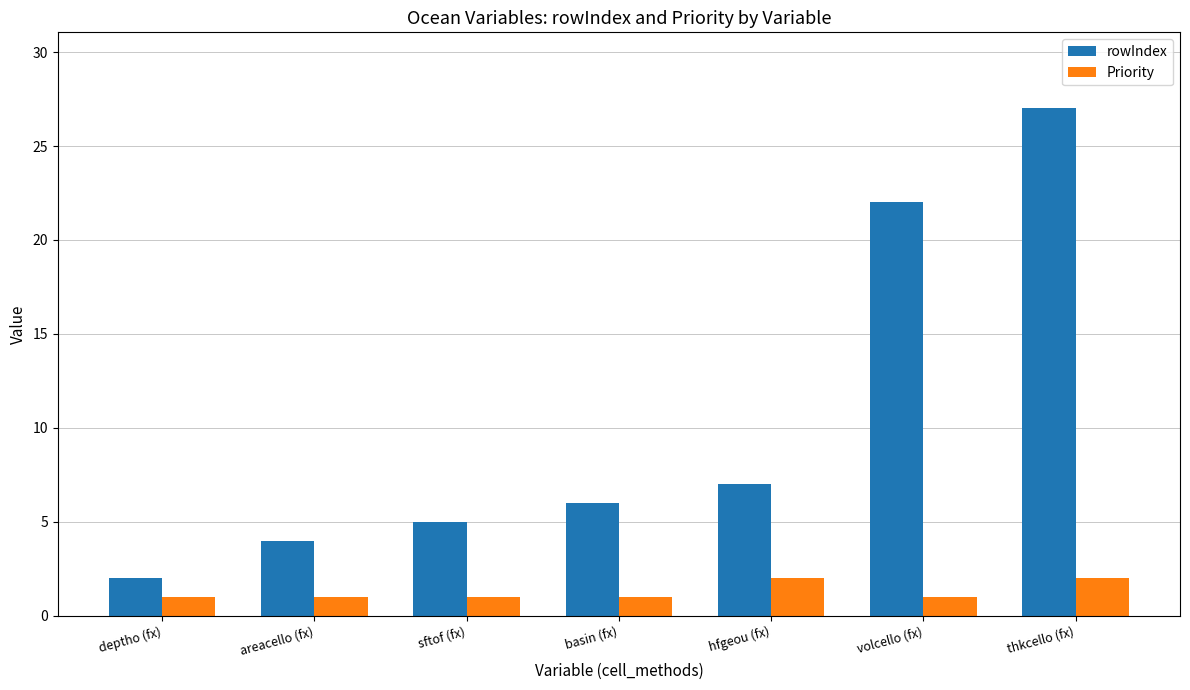

At which label is rowIndex closest to 14?

hfgeou (fx)